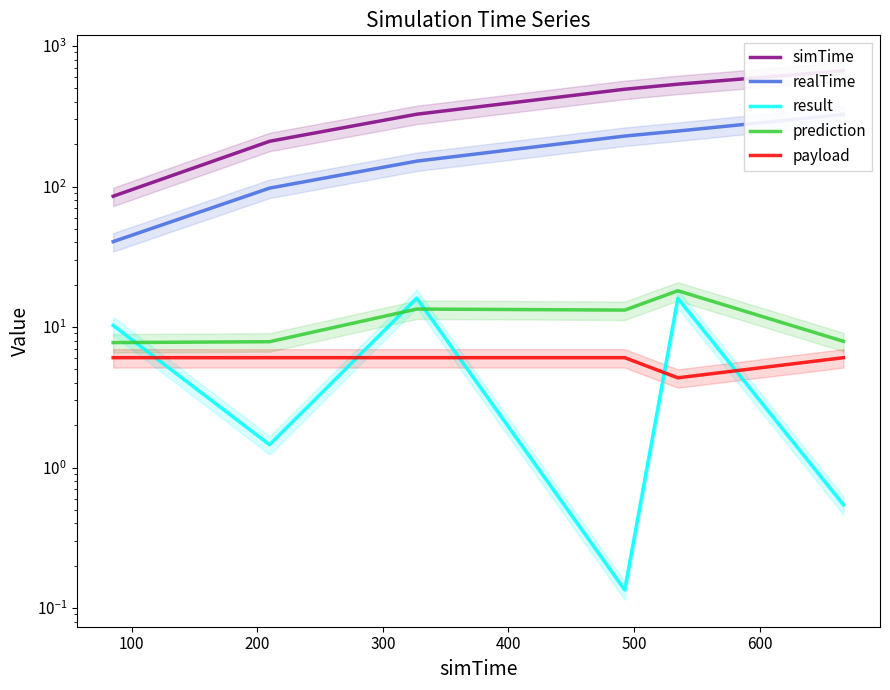

What is the sum of the simTime values at 0 and 500?

752.1